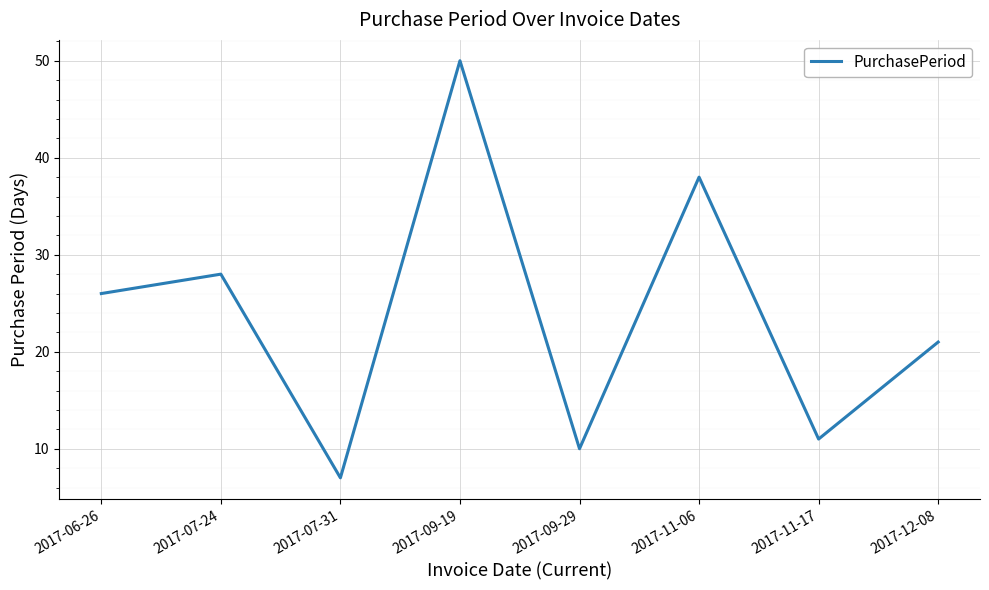

How many interior local peaks (higher than both neighbors) does the data have?

3